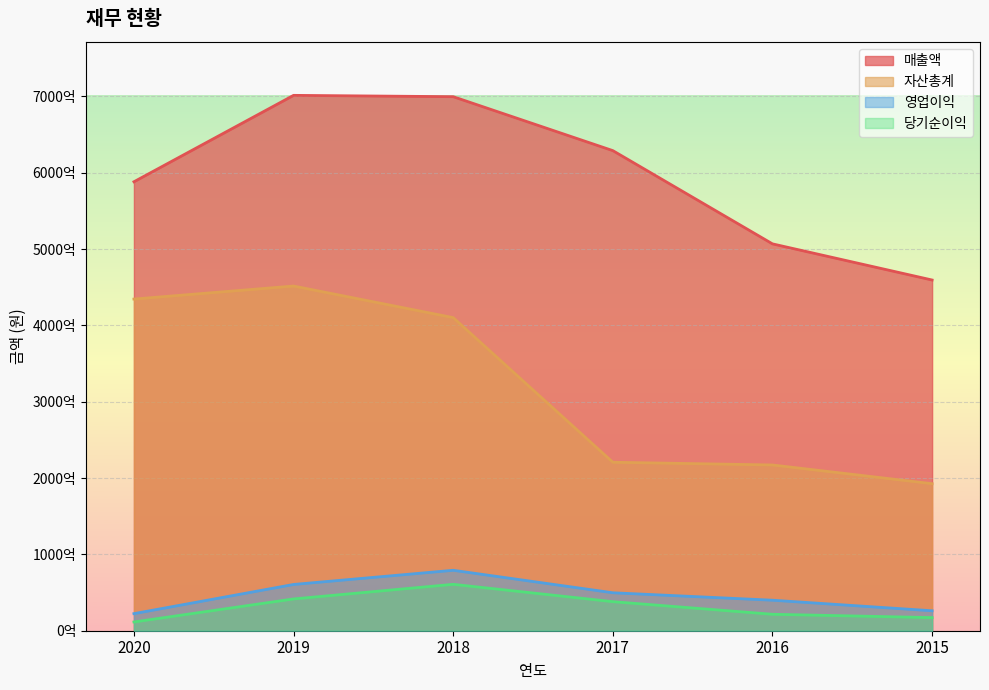

How many lines are shown in the chart?

4